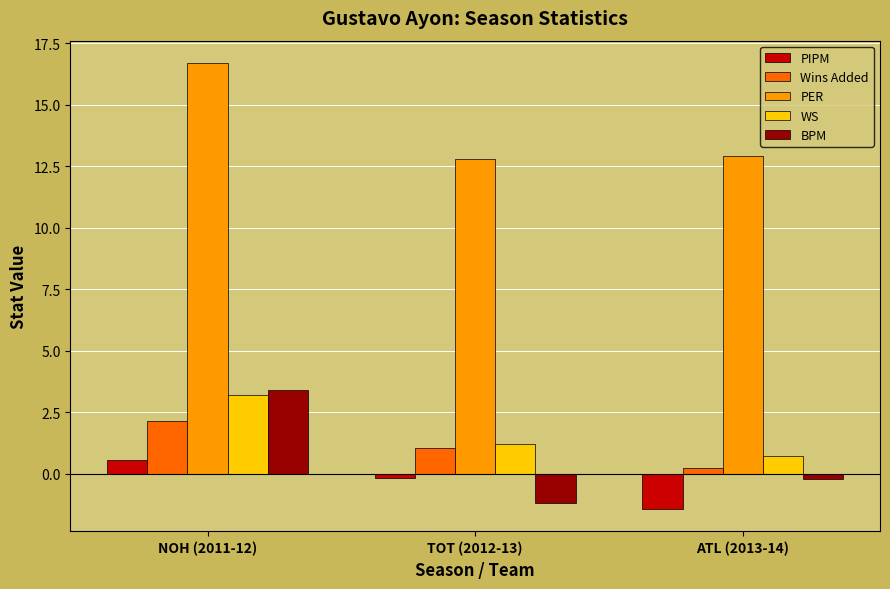

At how many categories does at least one series exceed 5?

3